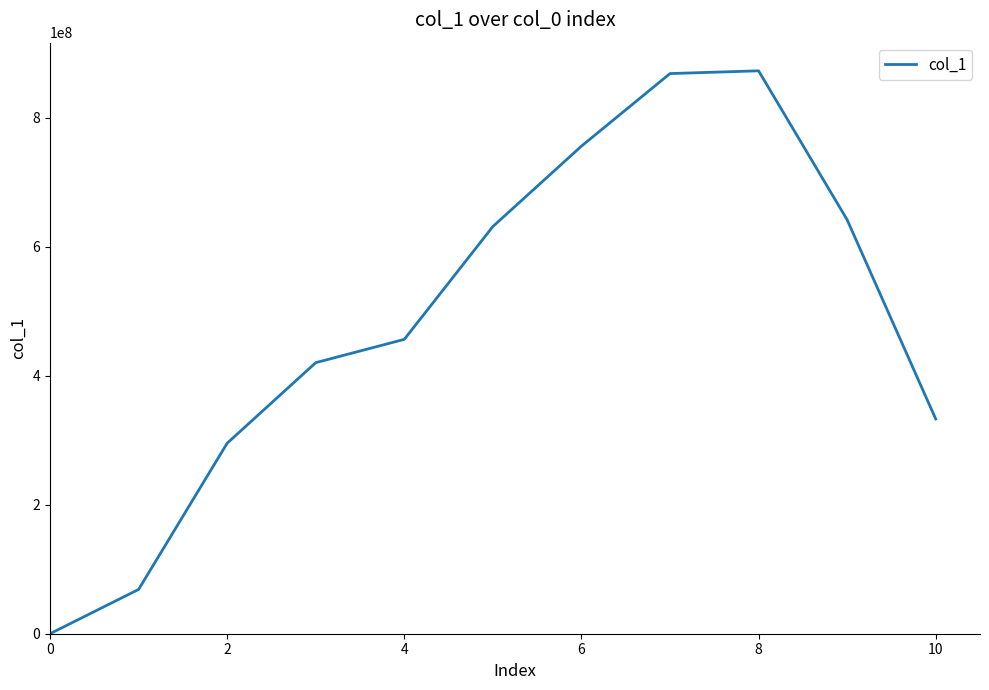

Is this an area chart (filled region under the line)?

No